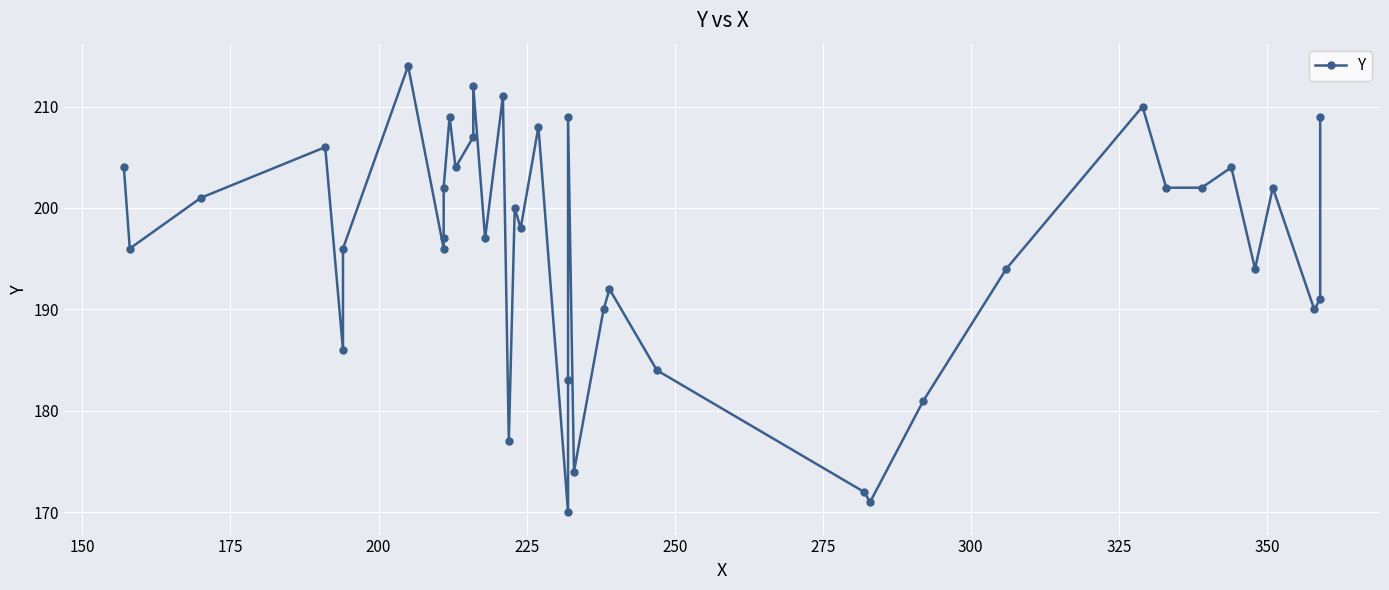

What is the value of the 39th point from the left?

191